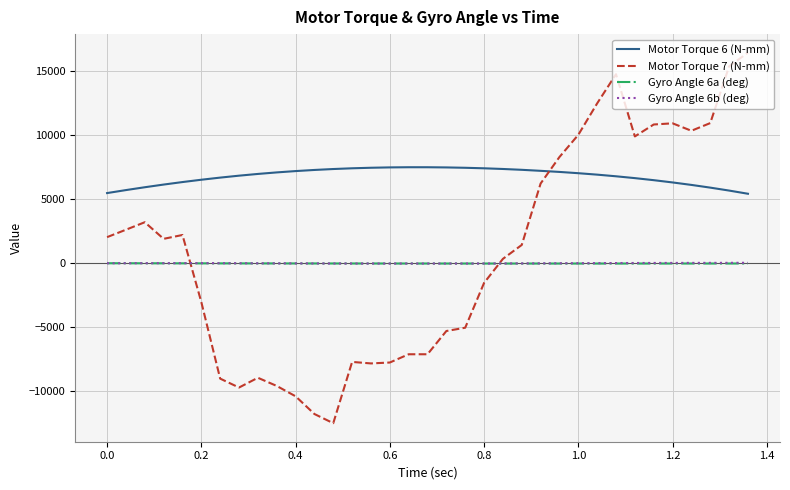

What is the maximum value shown in the chart?

16440.0